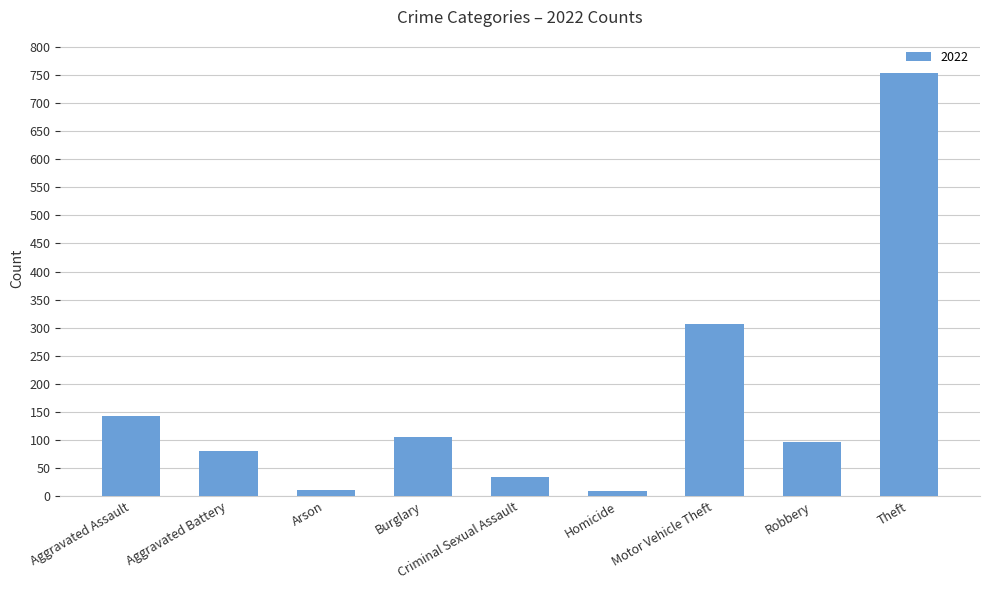

Which label corresponds to the largest value in the chart?

Theft